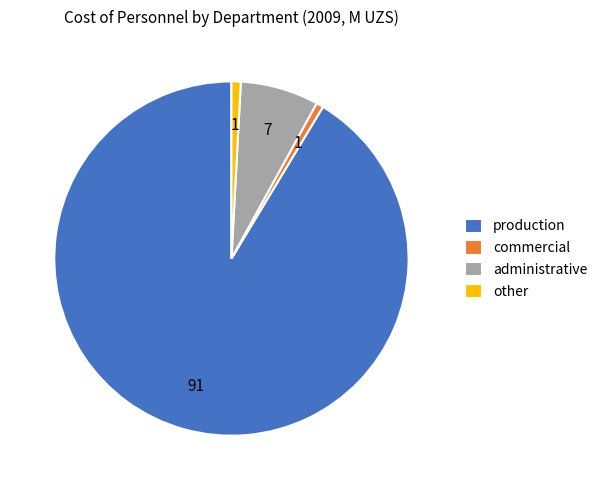

Between administrative and commercial, which is larger?

administrative